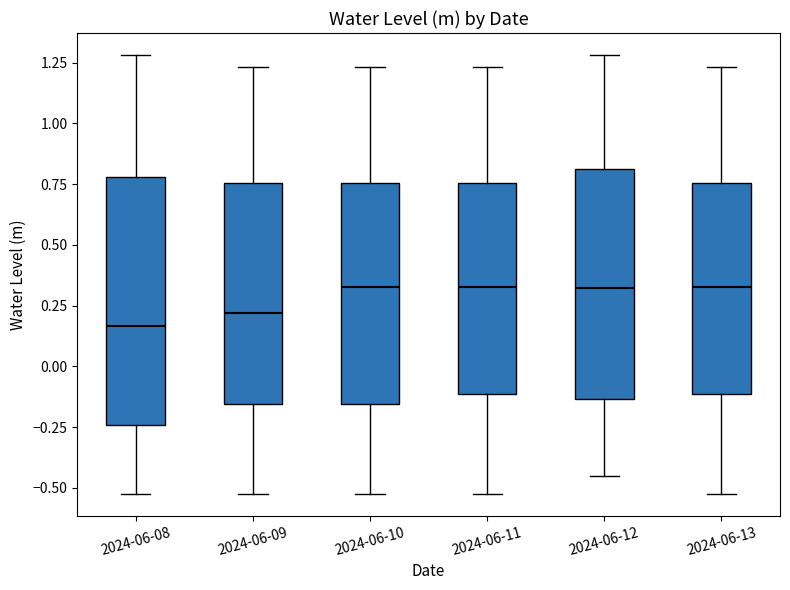

Reading left to right, read every box against the y-axis: the position of its median line, the range the box covers, and the ends of its whiskers. The values are not printed on the chart, so give them approximately, as read against the axis.

2024-06-08: median 0.15, box -0.25 to 0.80, whiskers -0.50 to 1.30
2024-06-09: median 0.20, box -0.15 to 0.75, whiskers -0.50 to 1.25
2024-06-10: median 0.35, box -0.15 to 0.75, whiskers -0.50 to 1.25
2024-06-11: median 0.35, box -0.10 to 0.75, whiskers -0.50 to 1.25
2024-06-12: median 0.30, box -0.15 to 0.80, whiskers -0.45 to 1.30
2024-06-13: median 0.35, box -0.10 to 0.75, whiskers -0.50 to 1.25